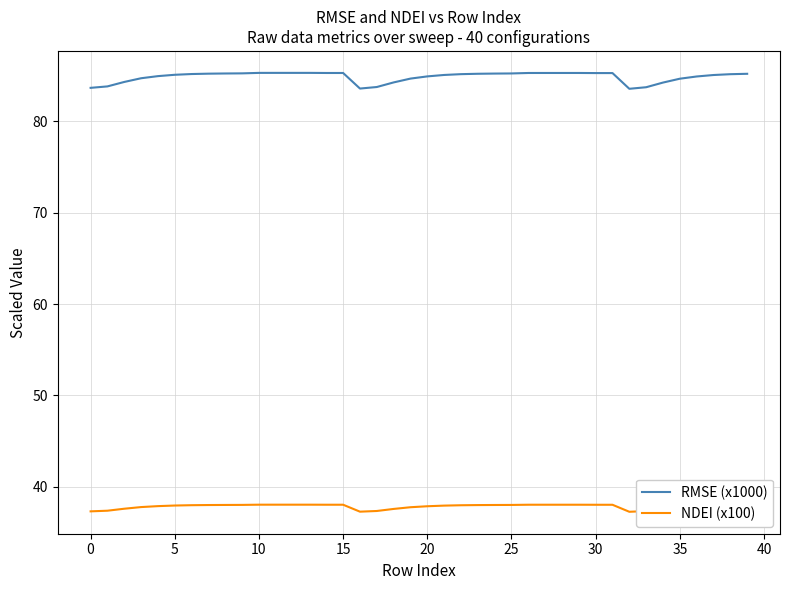

What is the difference between the maximum and minimum values in the RMSE (x1000) series?

1.7